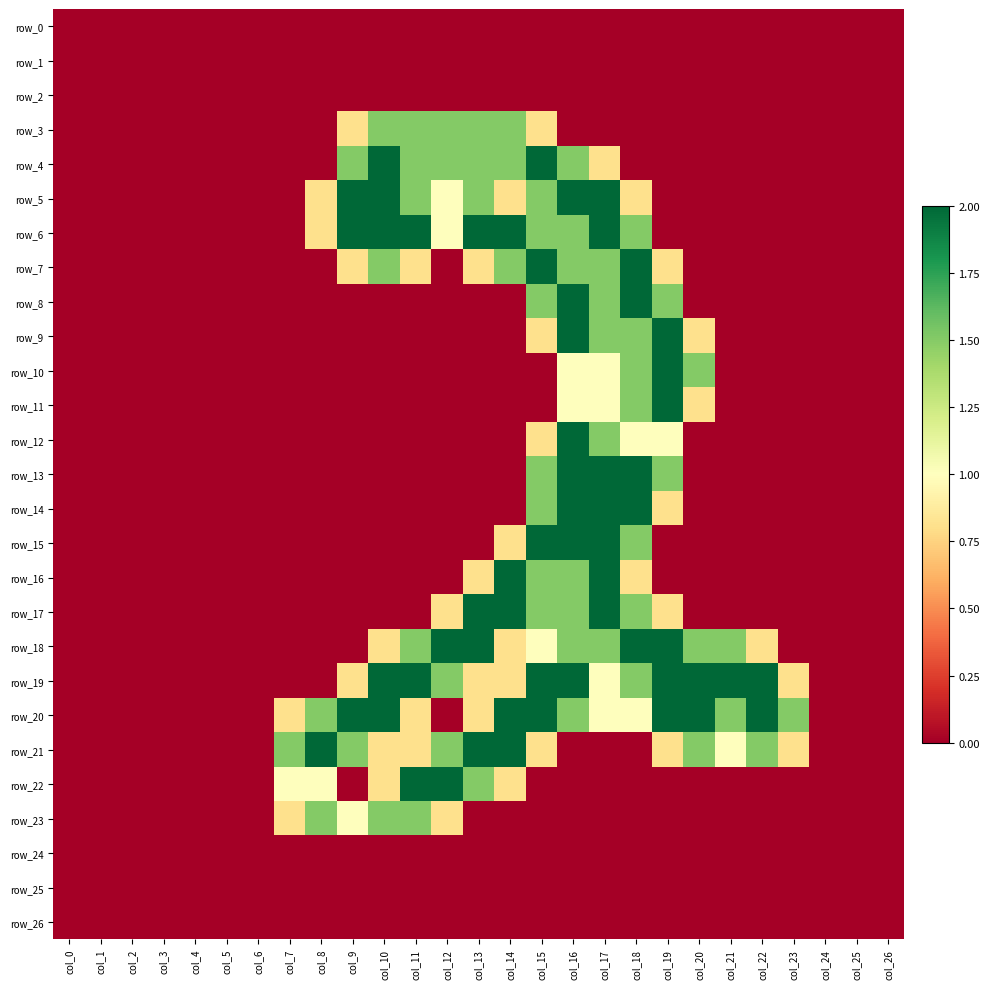

Which category has the highest value in the row_18 series?

col_12